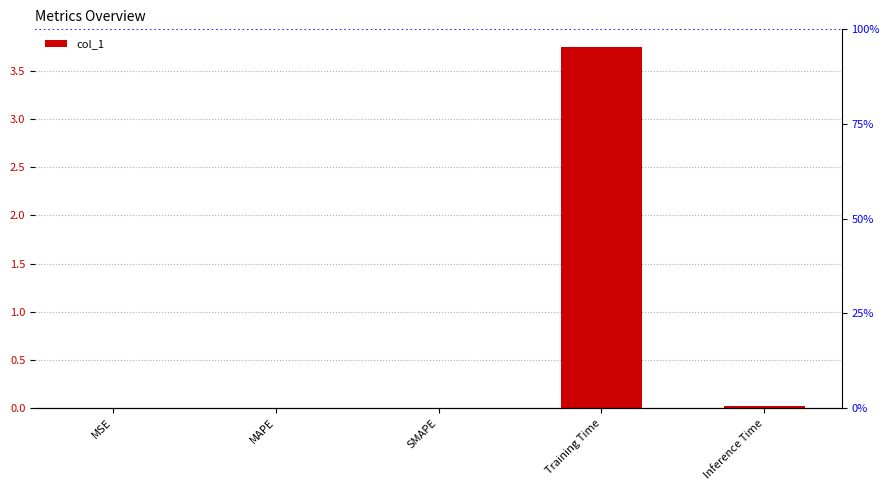

What is the label of the 1st bar from the right?

Inference Time